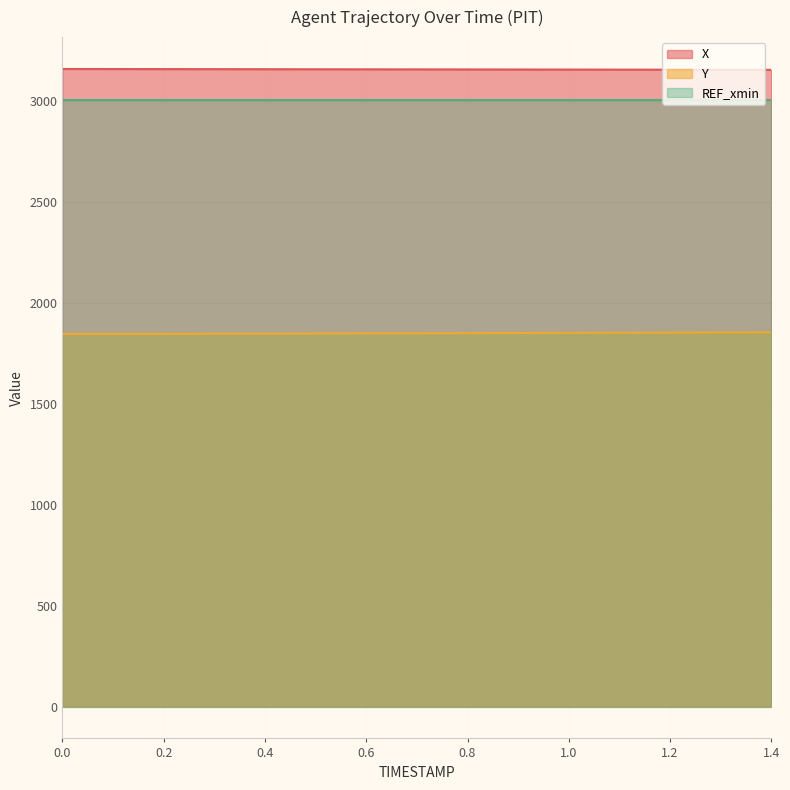

What are all the series names shown in the legend?

X, Y, REF_xmin